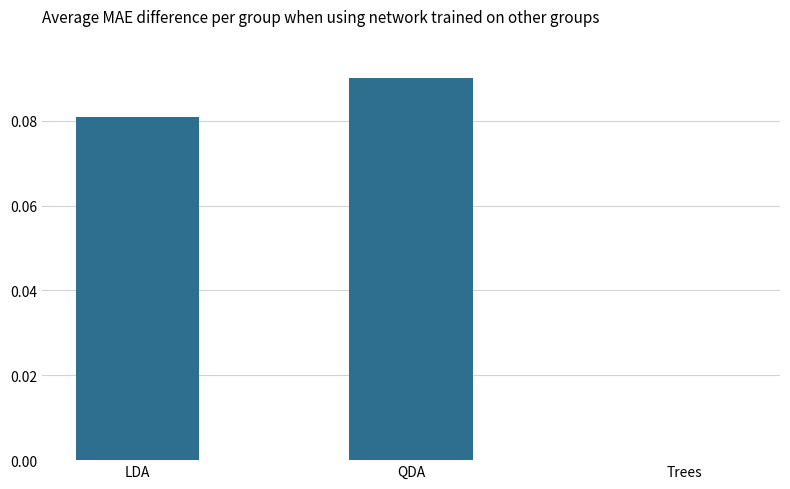

Are the bars grouped side by side (vs. stacked)?

No